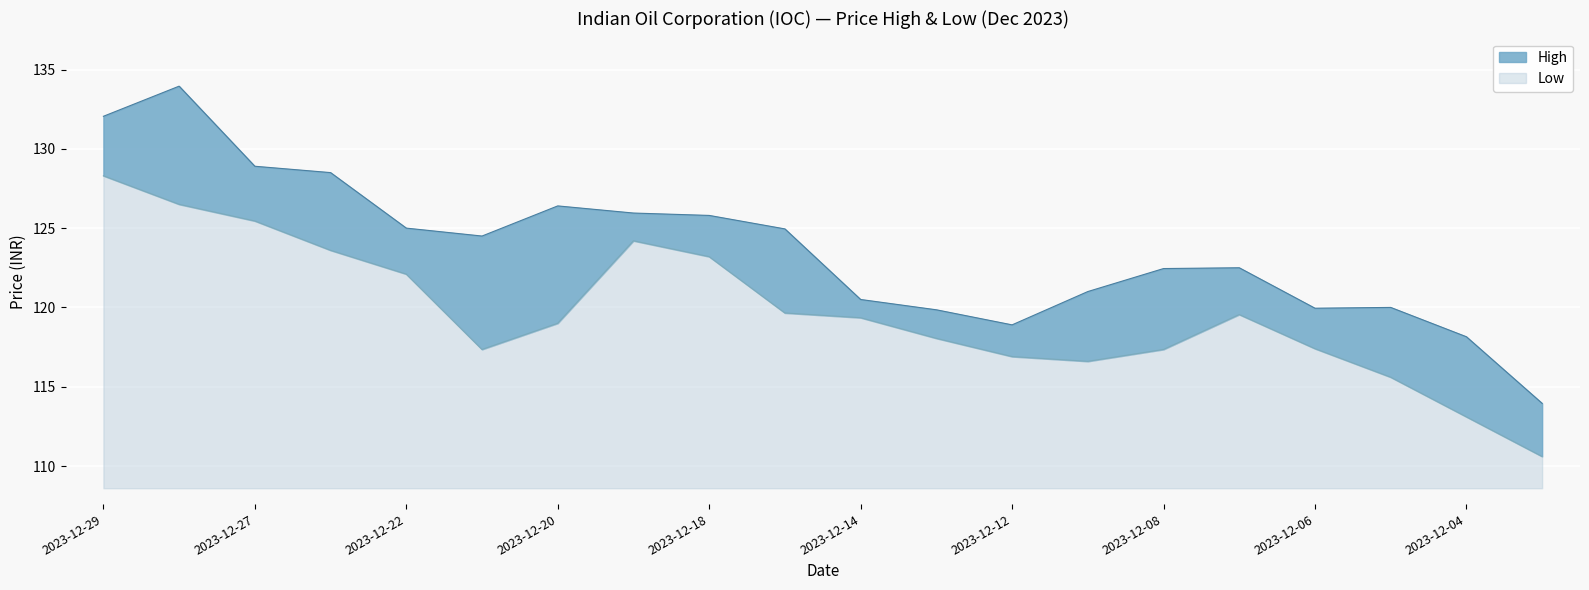

Which category has the lowest value across all series?

2023-12-01